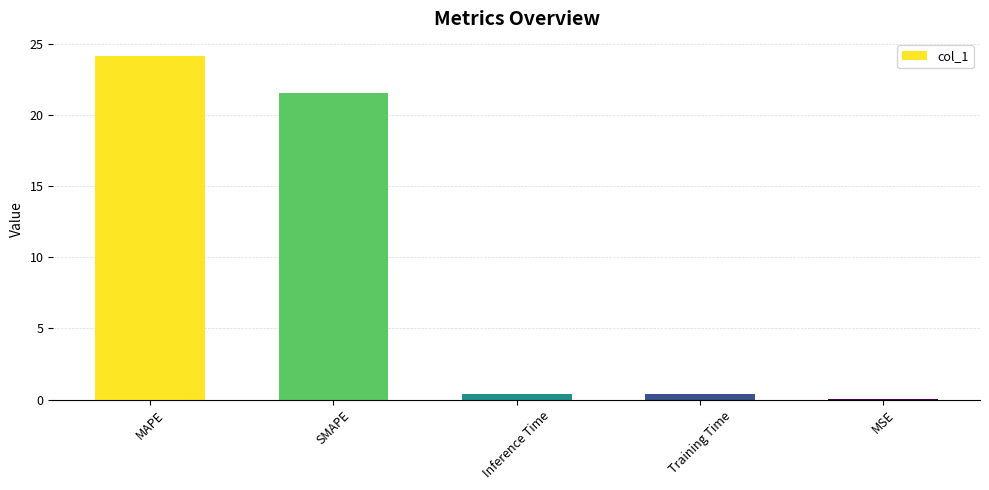

Are the bars horizontal?

No